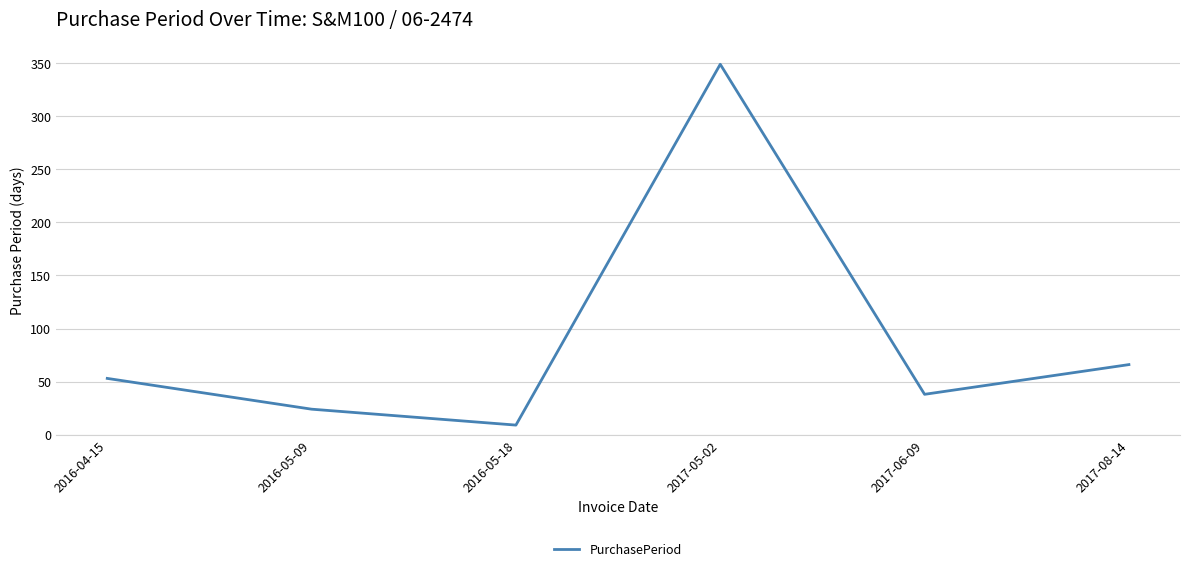

Between 2017-06-09 and 2017-08-14, which is larger?

2017-08-14